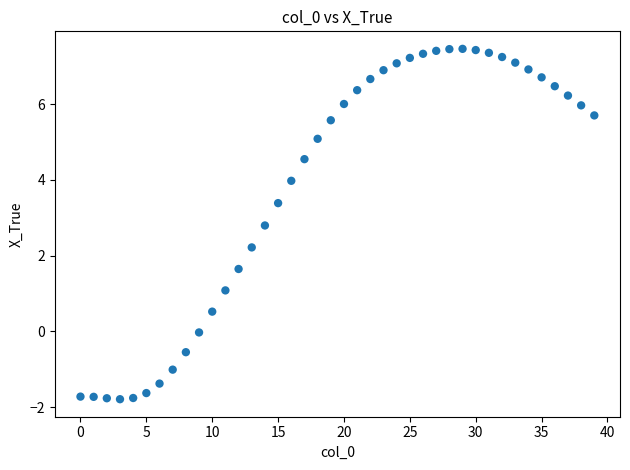

What Y value in the scatter plot is closest to 2?

2.2